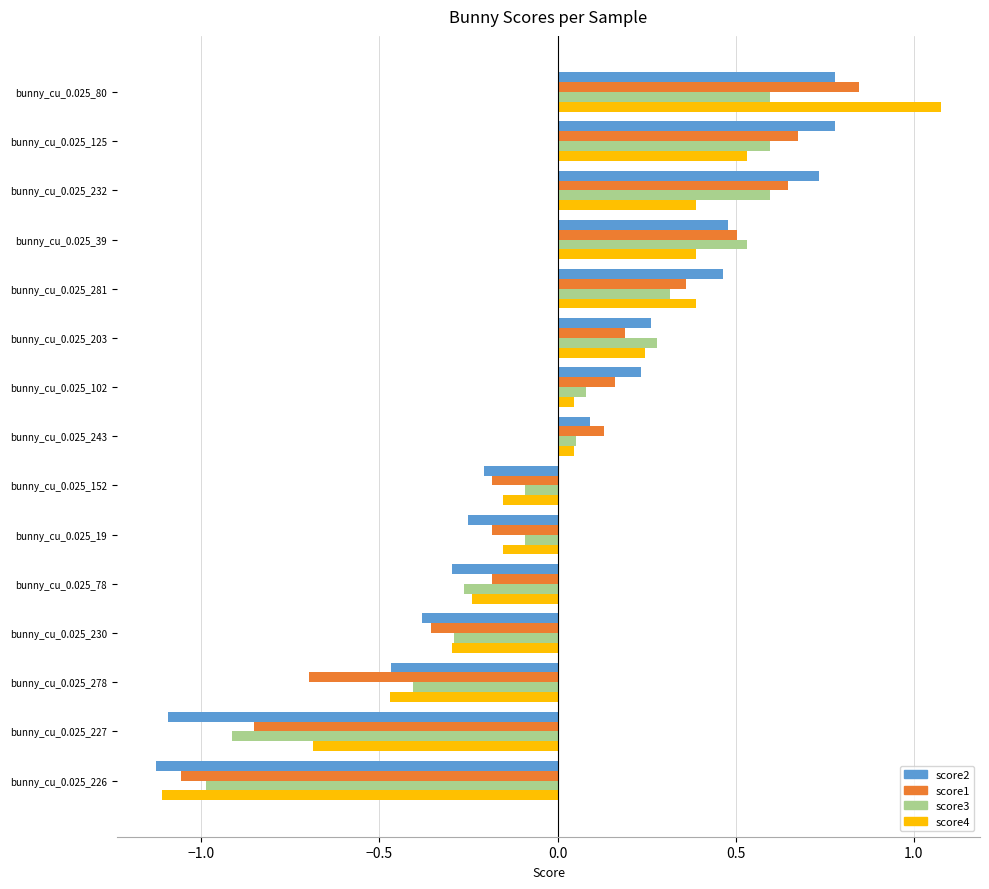

What is the difference between the maximum and minimum values in the score3 series?

1.6